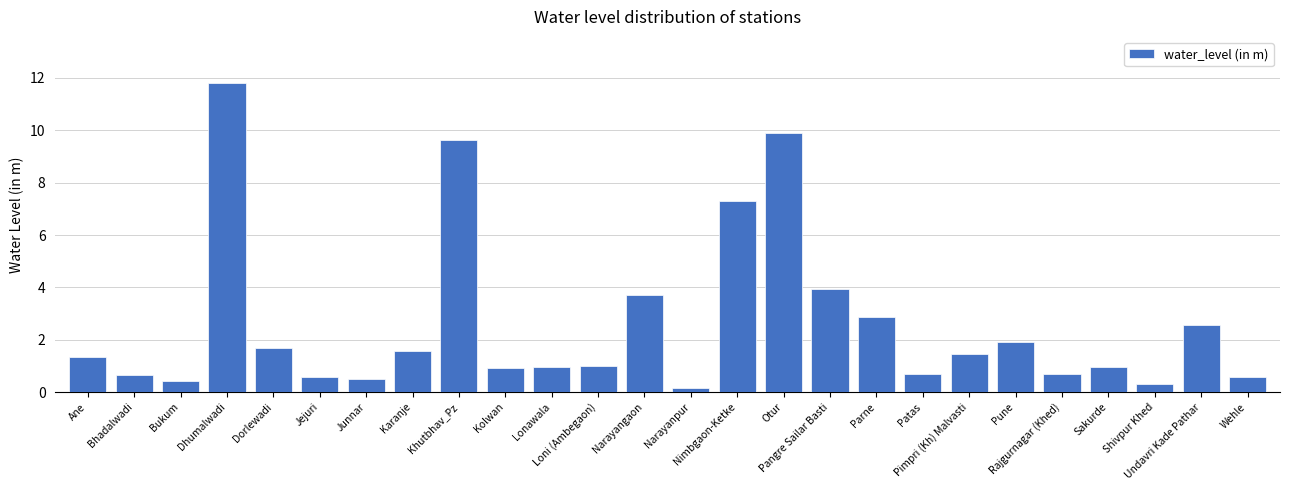

The chart shows a value of 2.9 at Parne. True or false?

True